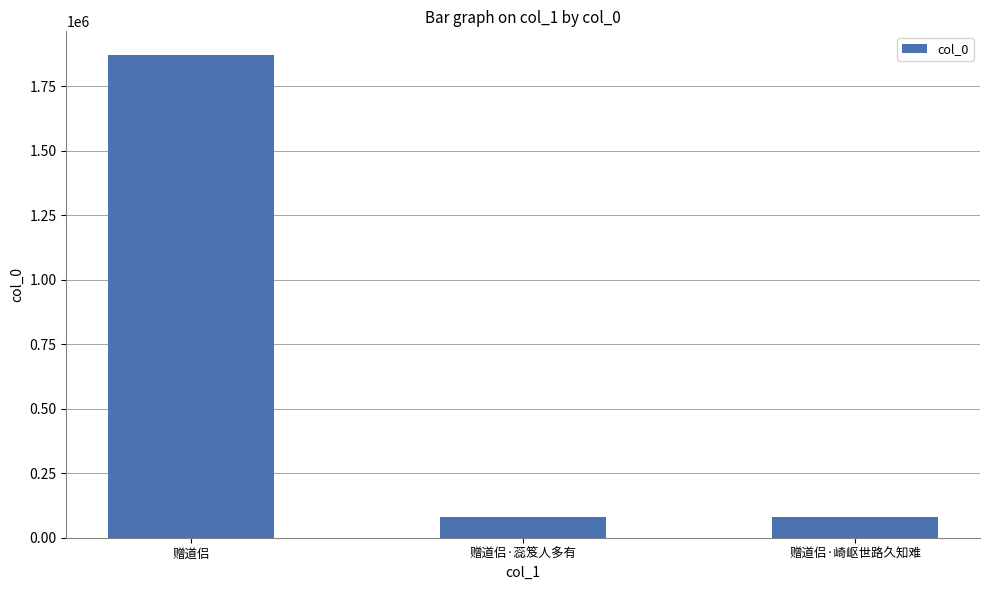

What is the value of the 3rd bar from the left?

78745